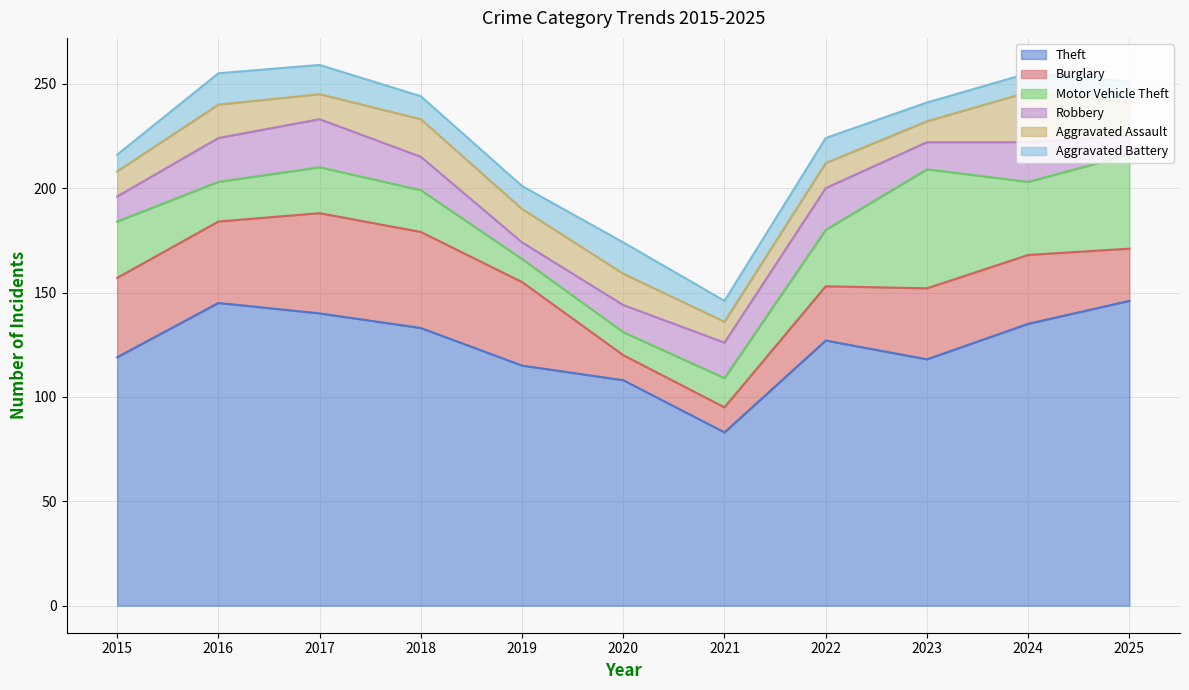

At which label does Theft reach its peak?

2025